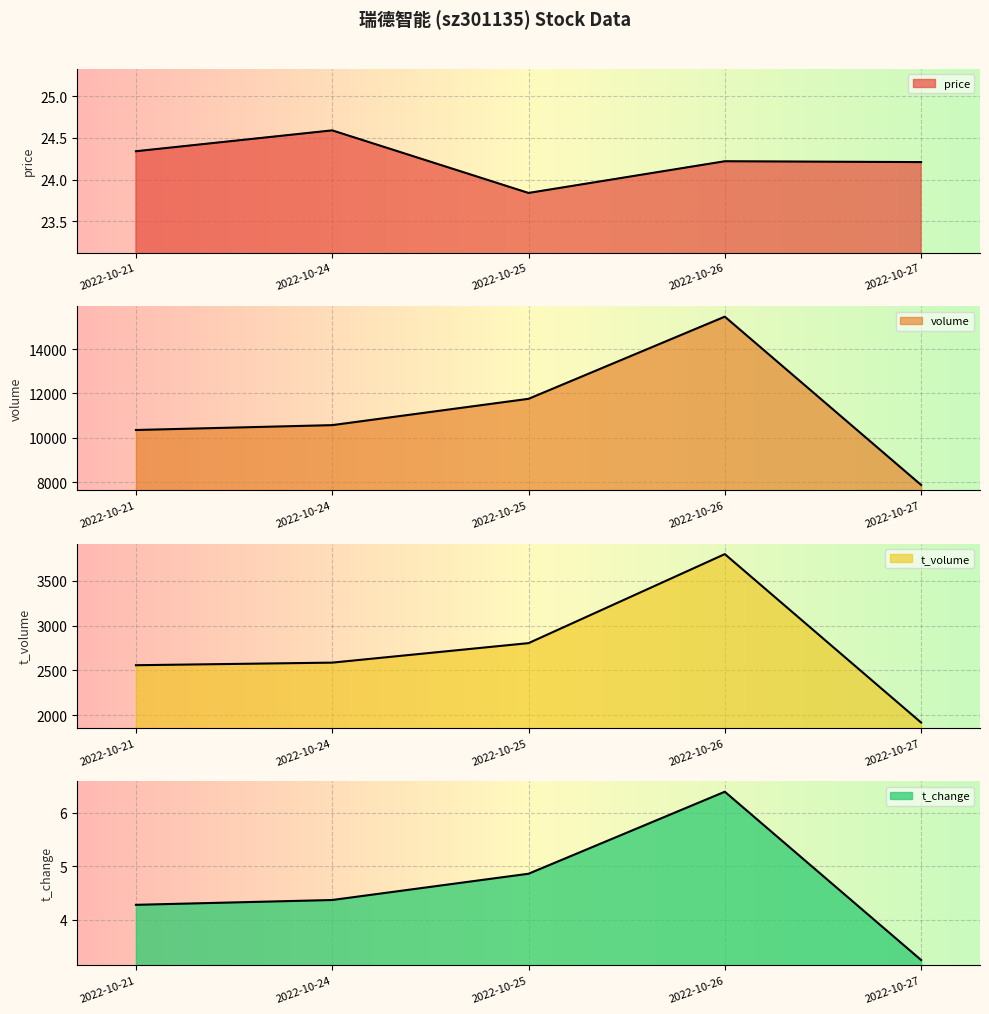

Where is the first local maximum for t_volume?

2022-10-26